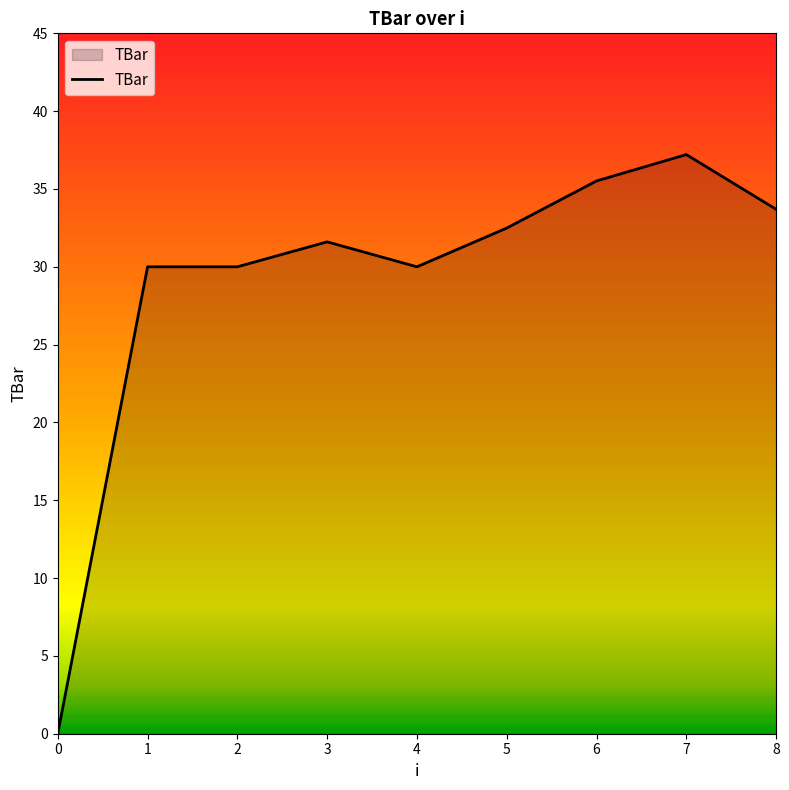

What value does the data have at 8?

33.7